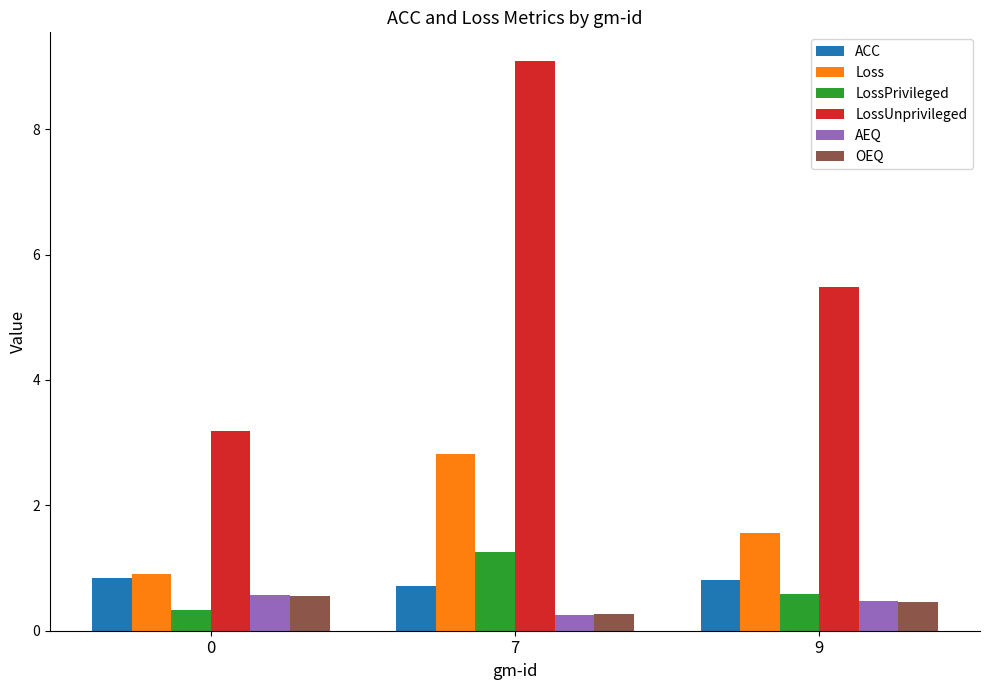

How many bars are there in each group?

6